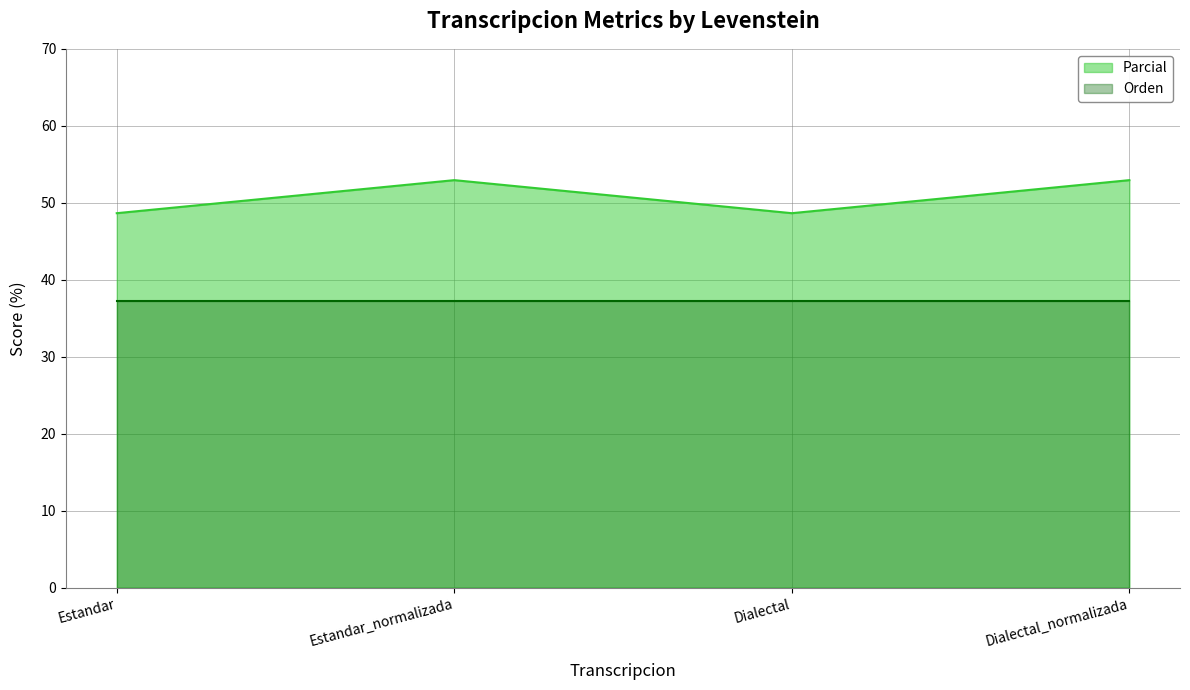

How many points are lower than both their immediate neighbors (excluding endpoints)?

1